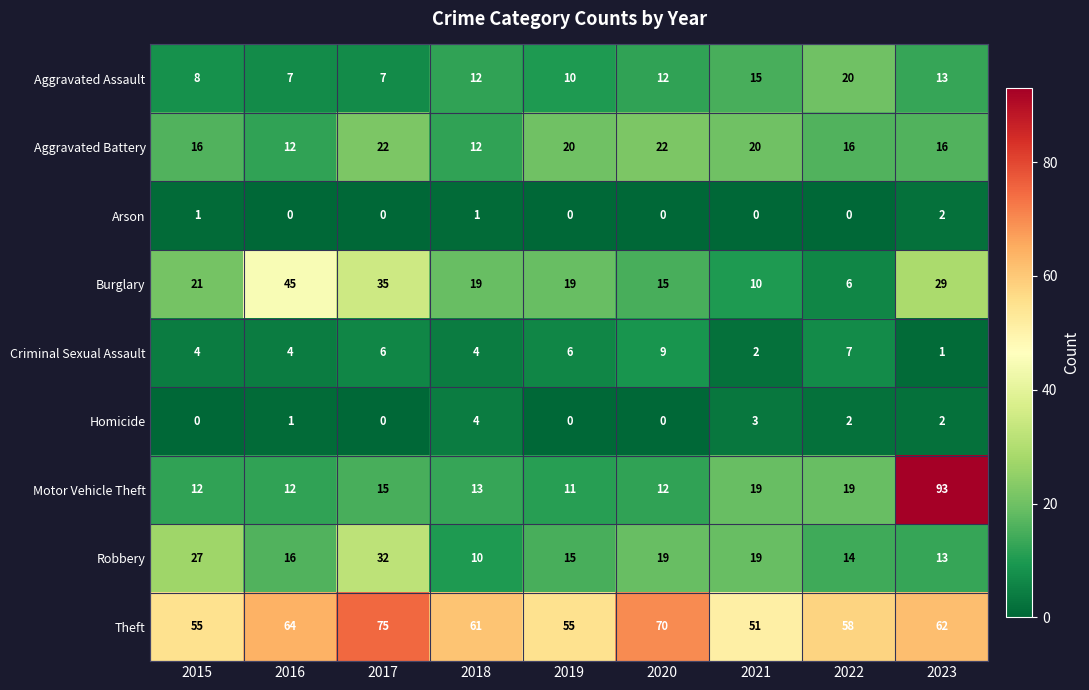

What is the difference between the highest and lowest values at 2018?

60